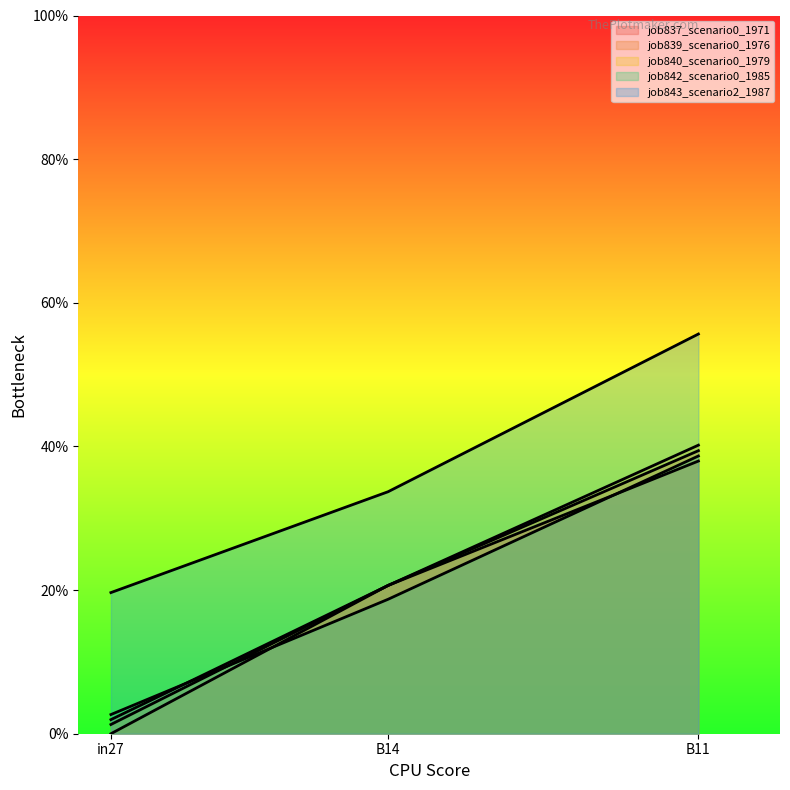

What is the label of the 1st point from the left?

in27